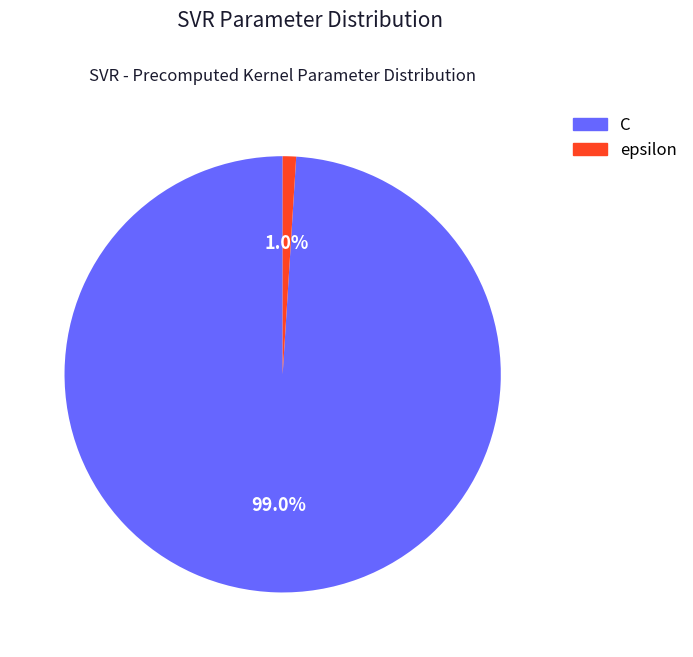

Between epsilon and C, which is larger?

C